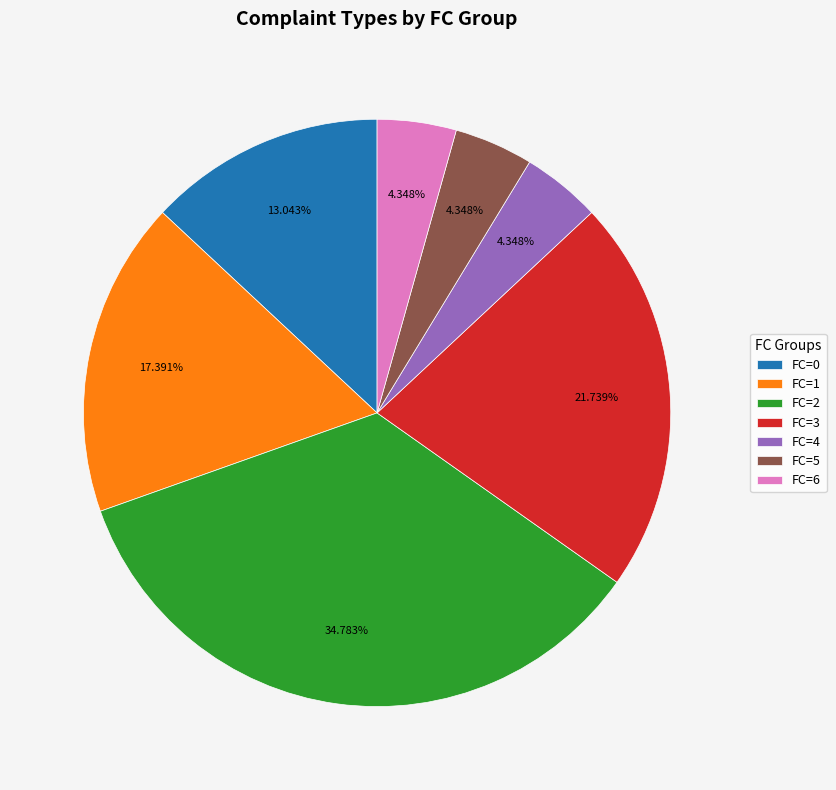

To the nearest percent, what is the average slice percentage?

14%